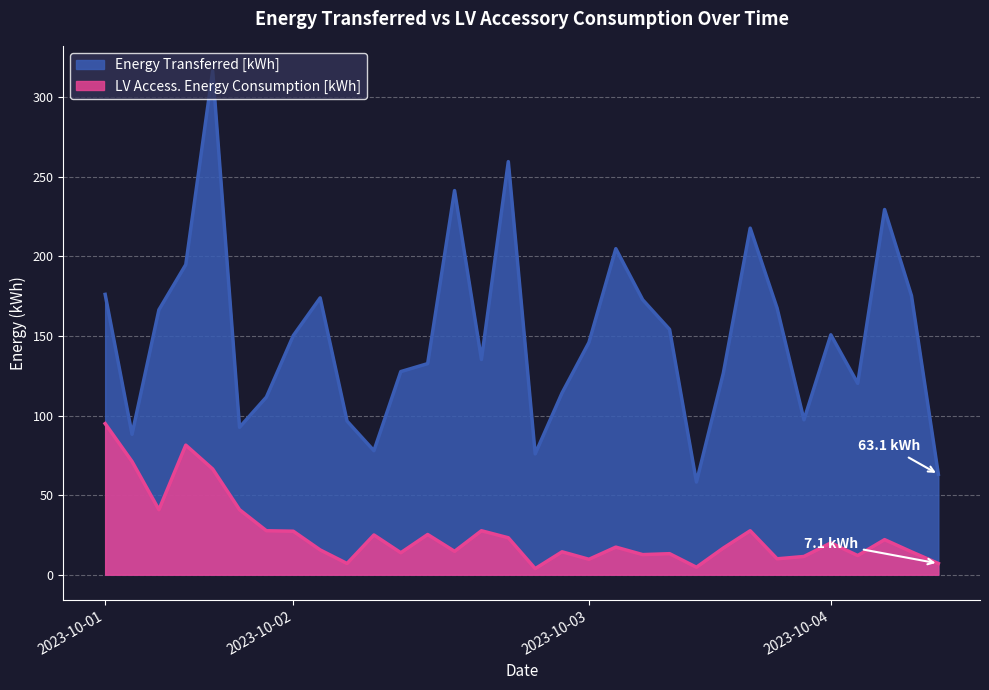

How many interior local peaks does the LV Access. Energy Consumption [kWh] series have?

10